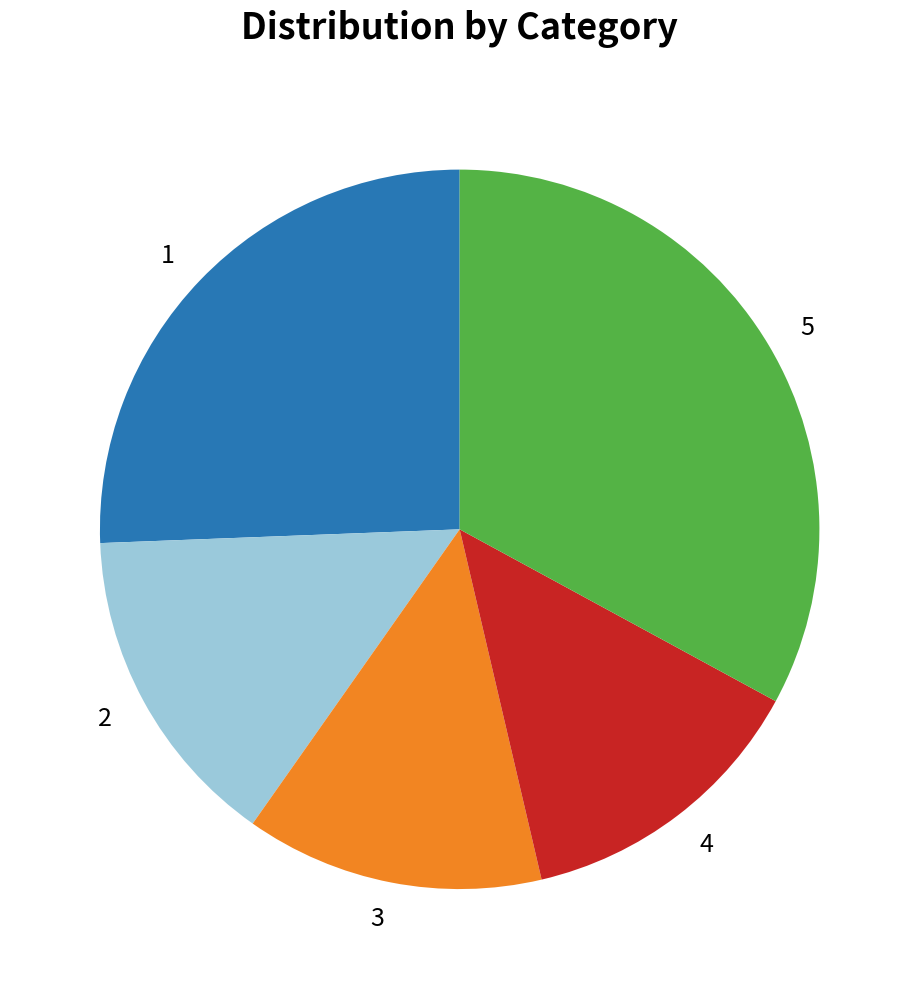

Which category has the biggest portion of the pie?

5